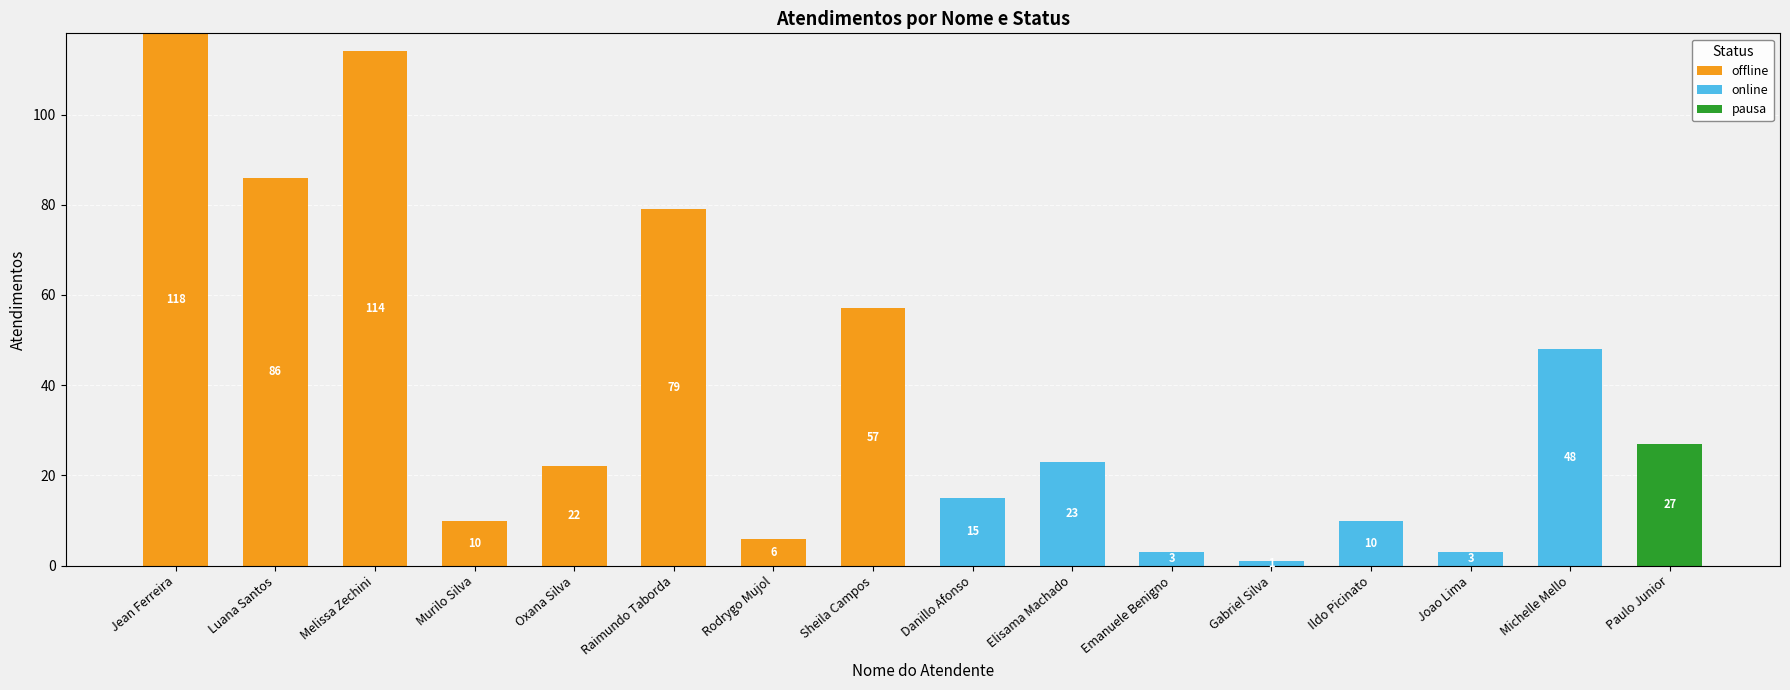

True or false: offline has a value of 22 at Oxana Silva.

True